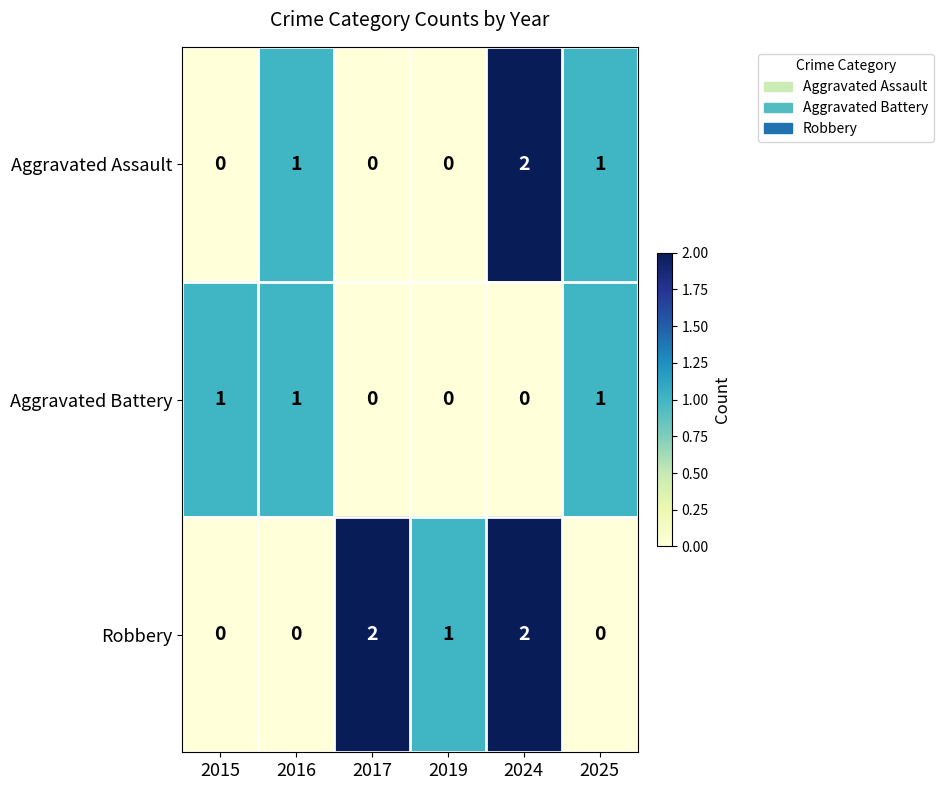

What is the sum of all Aggravated Battery values?

3